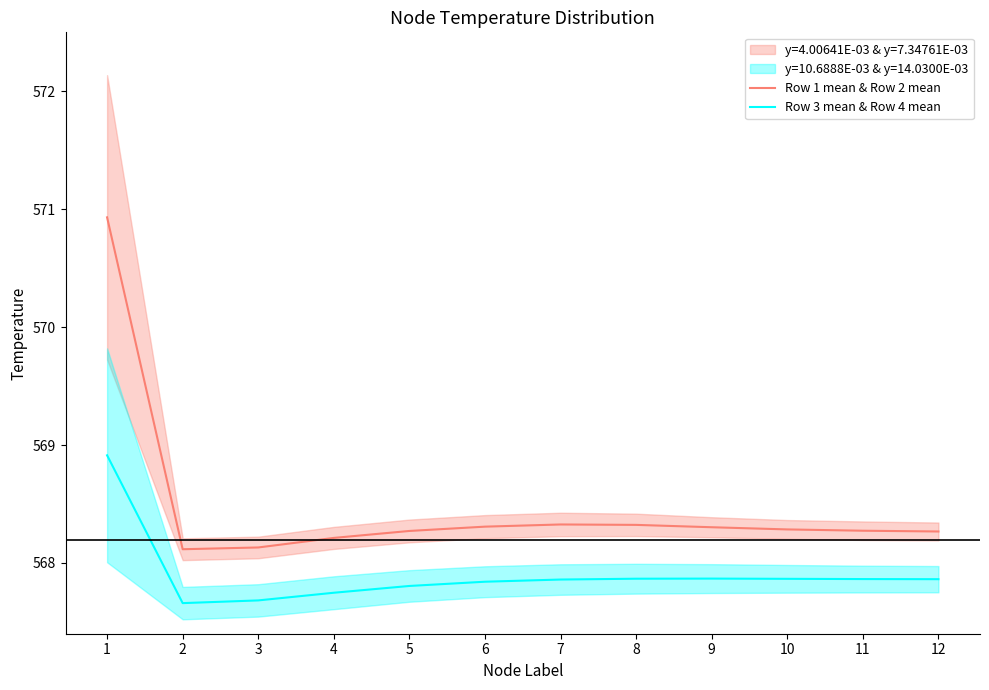

True or false: Row 3 mean & Row 4 mean and Row 1 mean & Row 2 mean cross at least once.

False